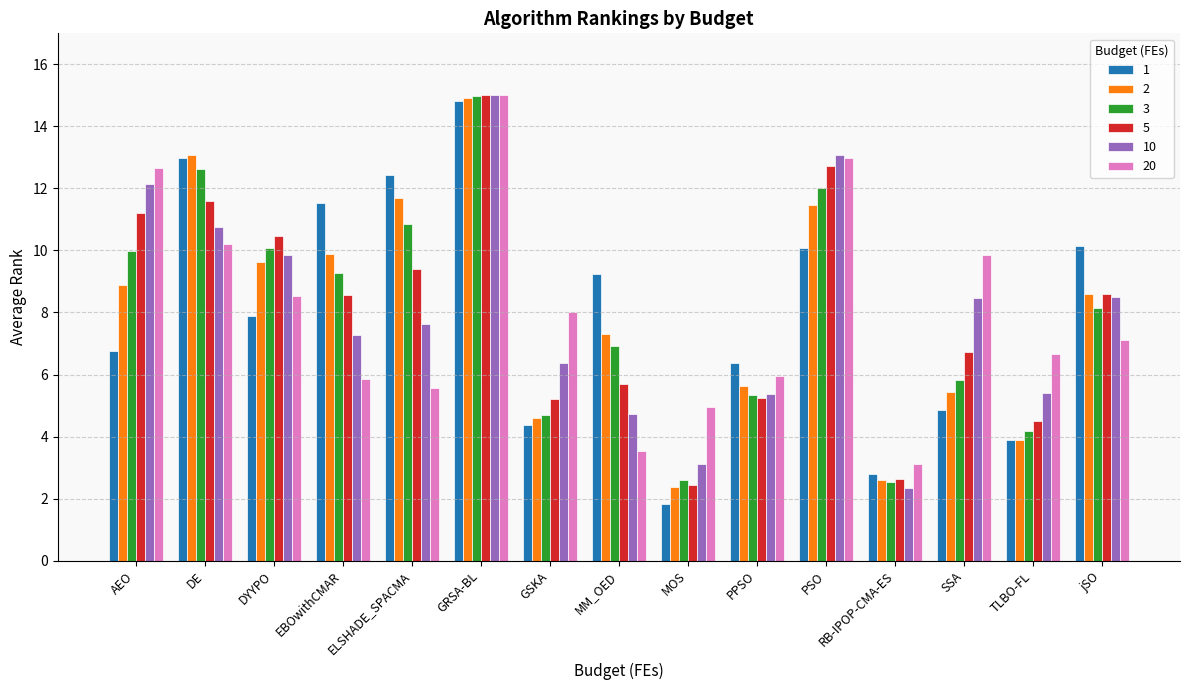

What is the sum of all 2 values?

120.0